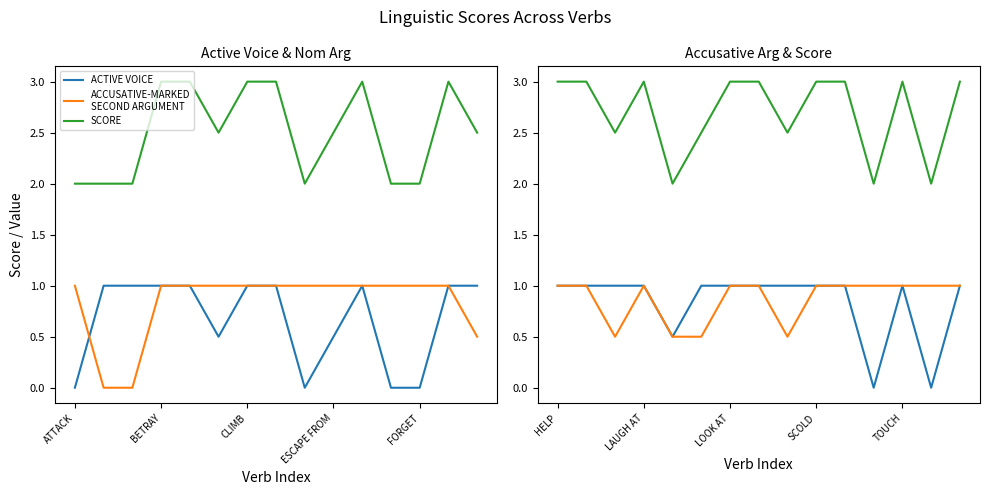

What position from the right is BETRAY?

14